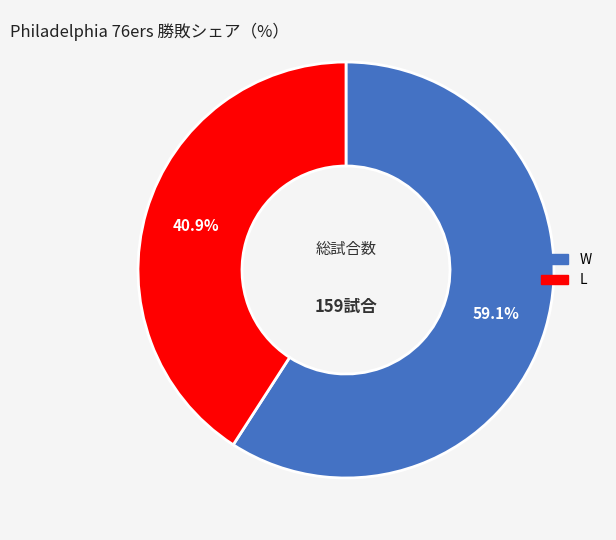

To the nearest percent, what portion does W represent?

59%